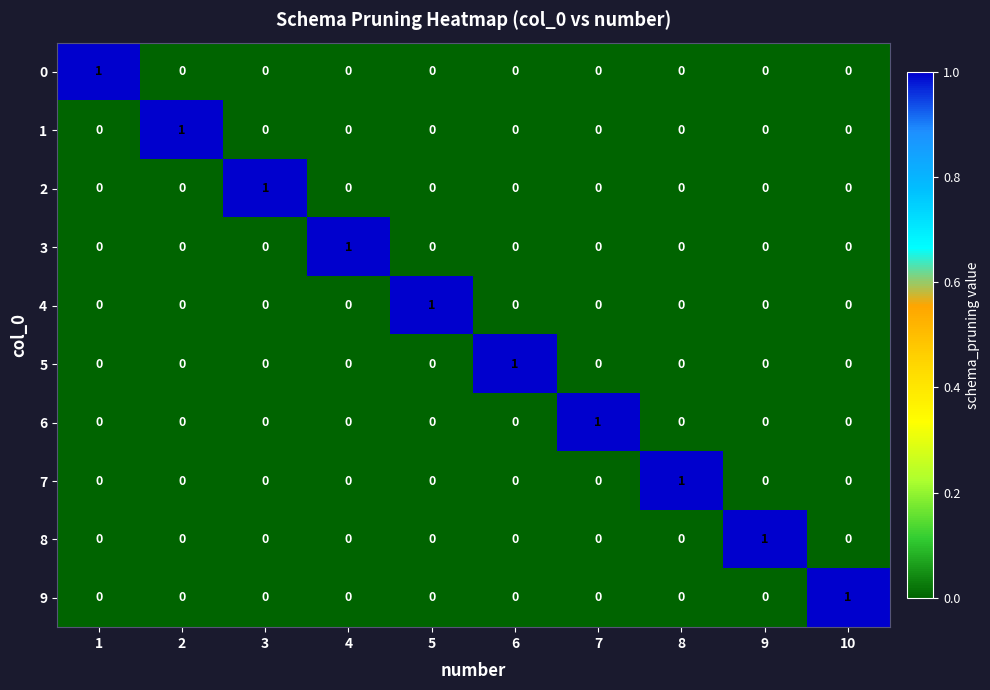

At how many categories does at least one series exceed 0?

10